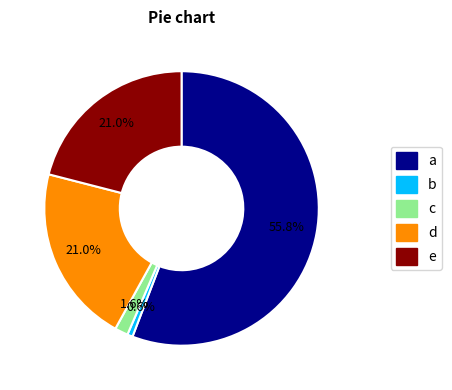

Count the number of slices in the pie.

5